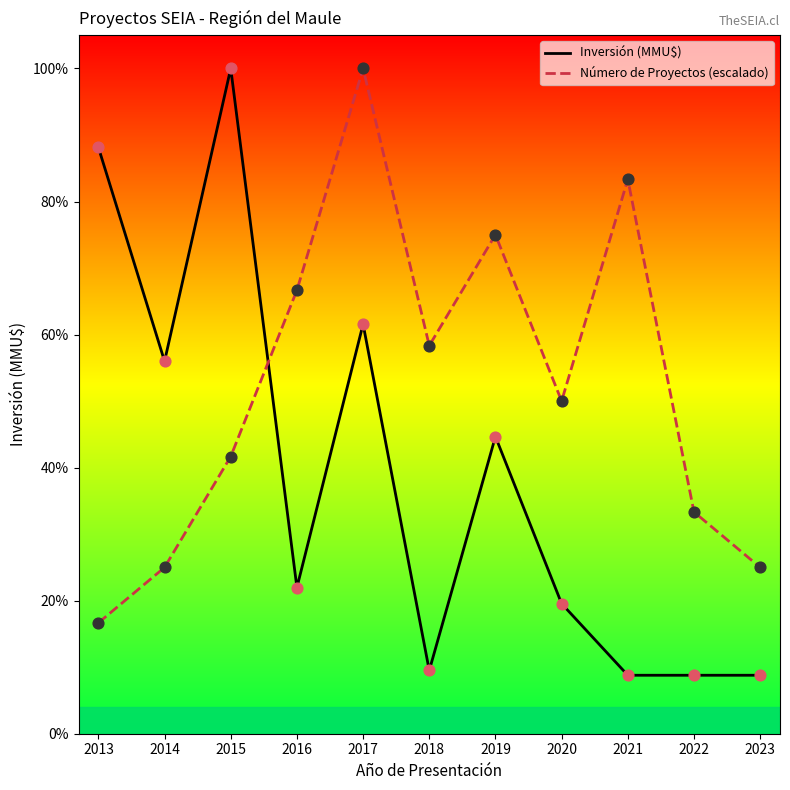

Which series has the largest total across all categories?

Número de Proyectos (escalado)